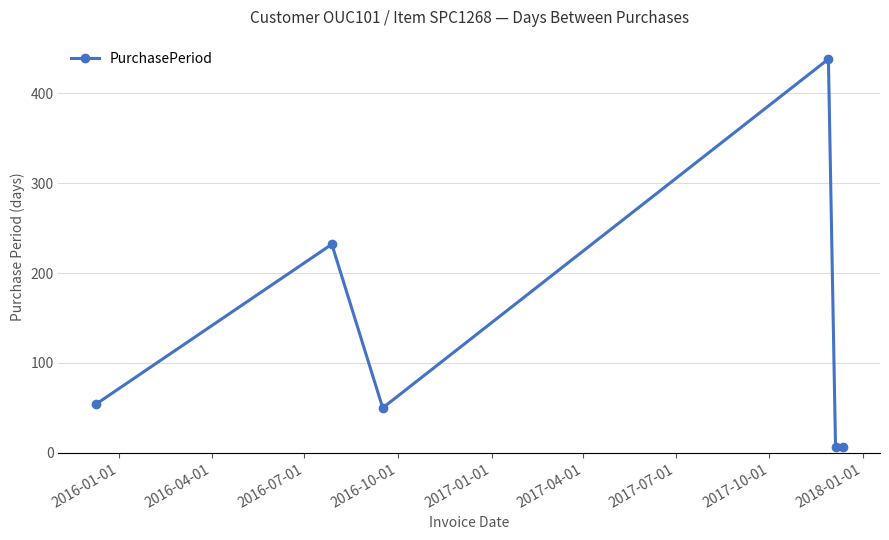

What is the greatest value displayed?

438